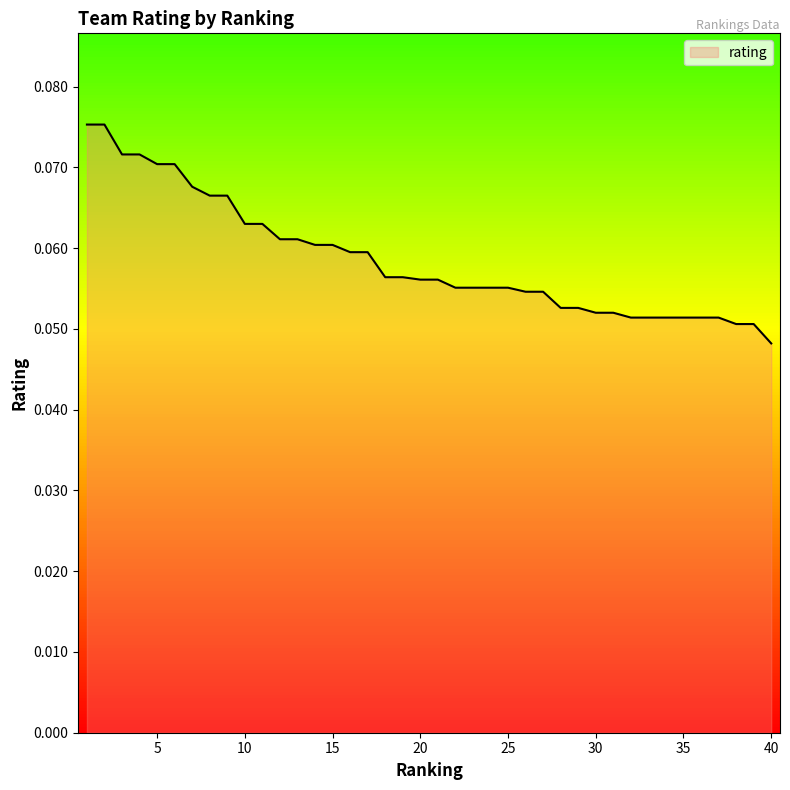

Count the values in the range 0 to 1.

40